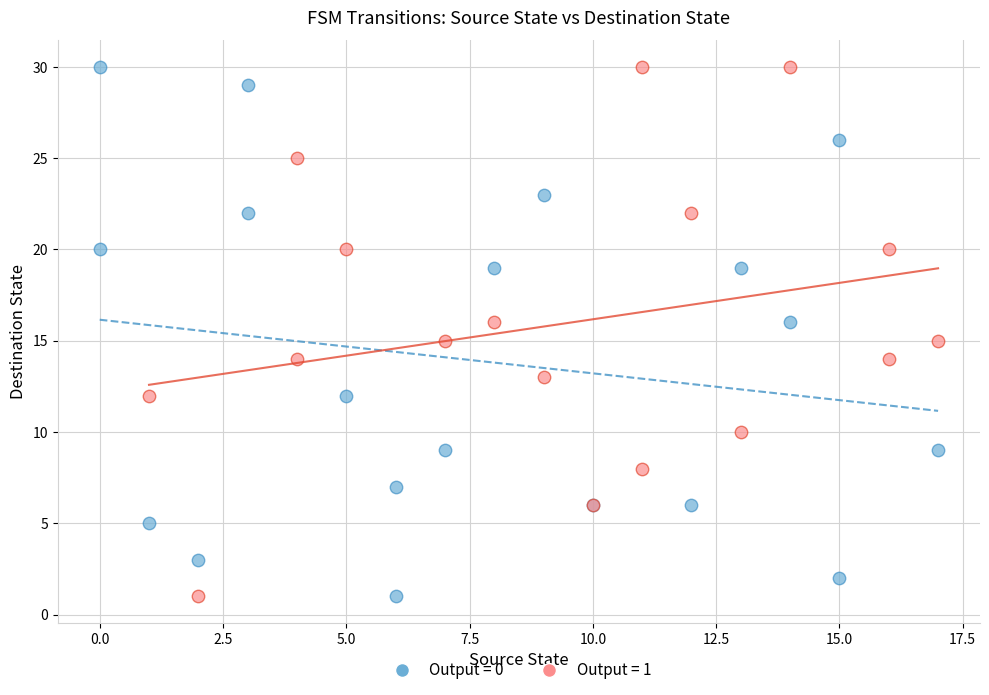

What are all the series names shown in the legend?

Output = 0, Output = 1